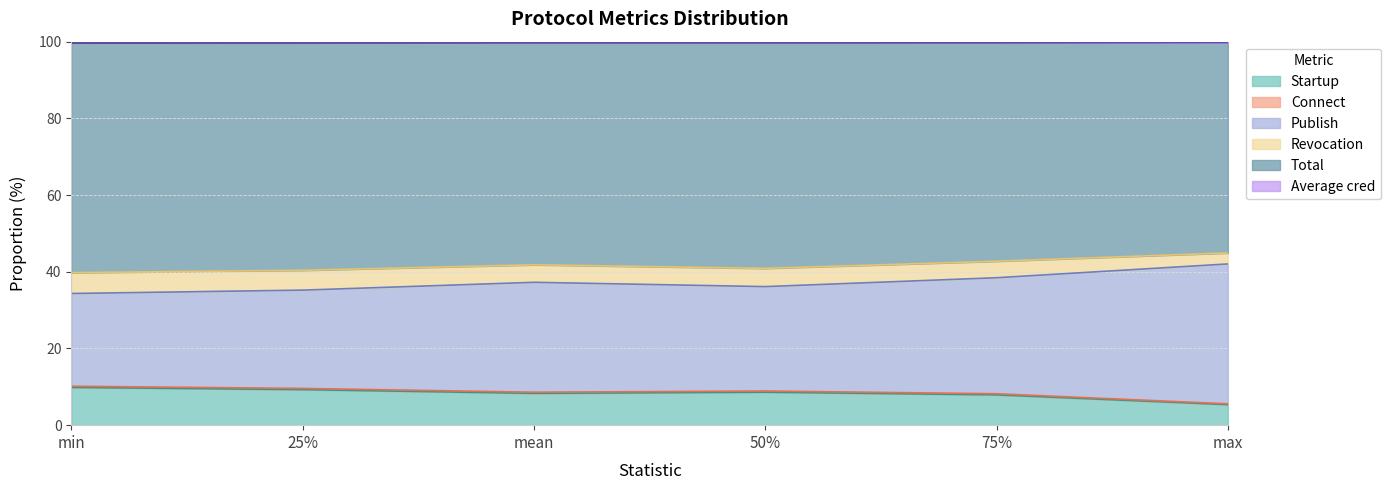

At which label does Startup reach its minimum?

max